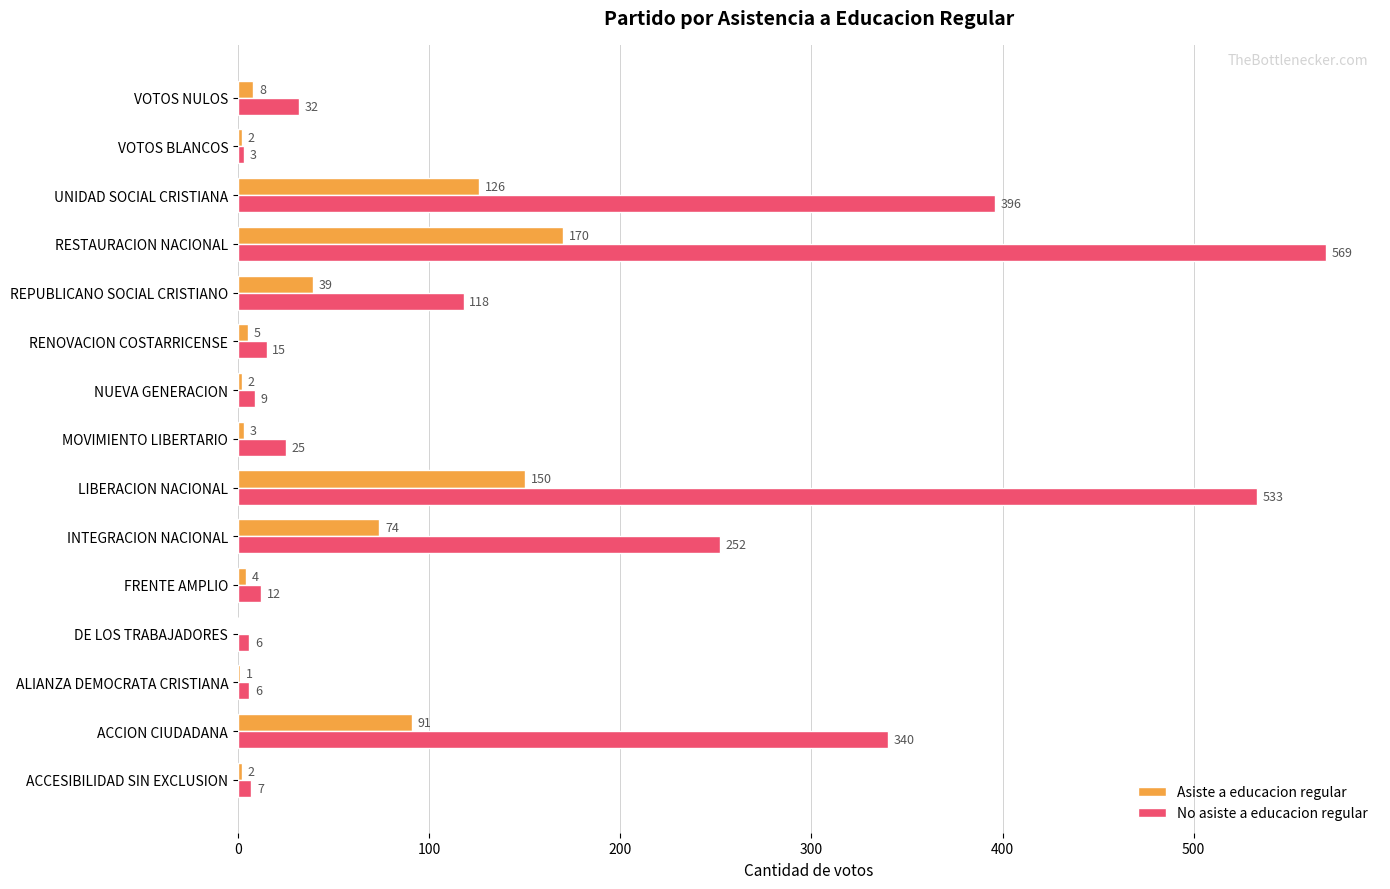

What is the sum of all No asiste a educacion regular values?

2323